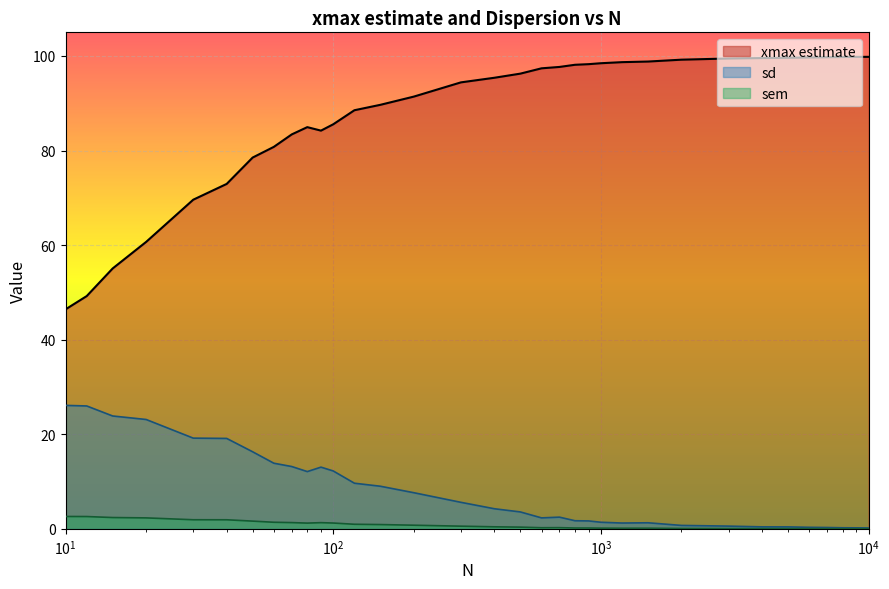

True or false: xmax estimate and sem cross at least once.

False